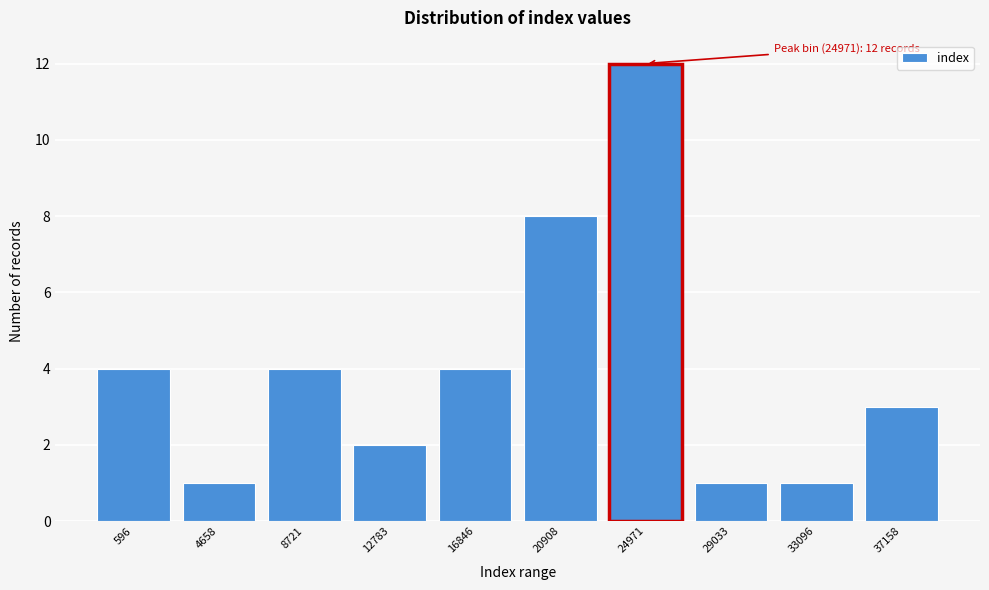

Reading left to right, list all the values displayed in this chart.

4	1	4	2	4	8	12	1	1	3